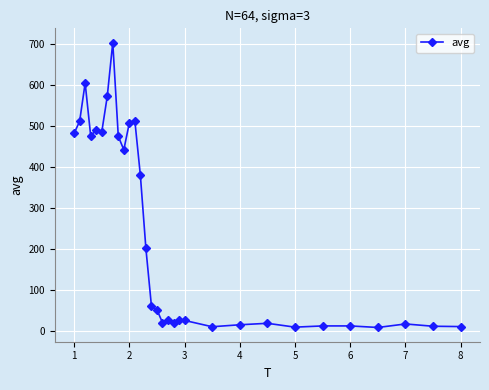

What is the value of the 15th point from the left?

61.8